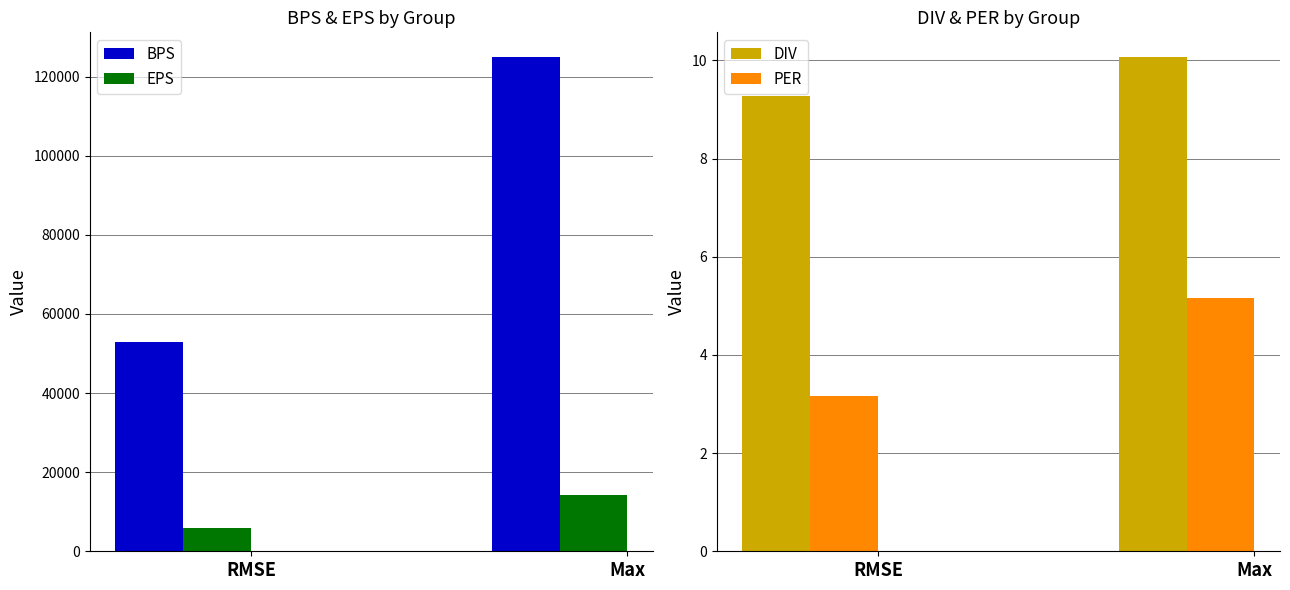

At which label does DIV reach its minimum?

RMSE